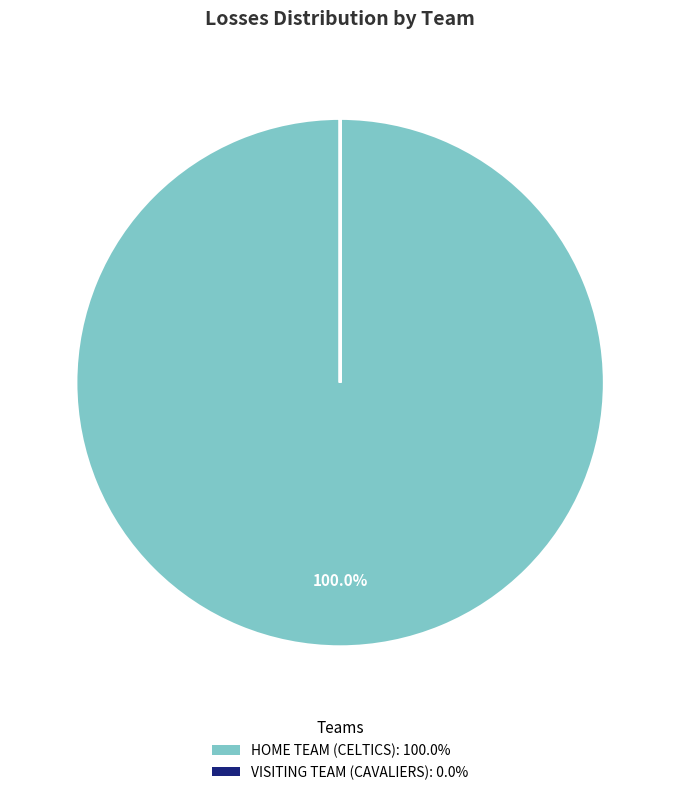

Is there any slice that represents more than half of the pie?

Yes